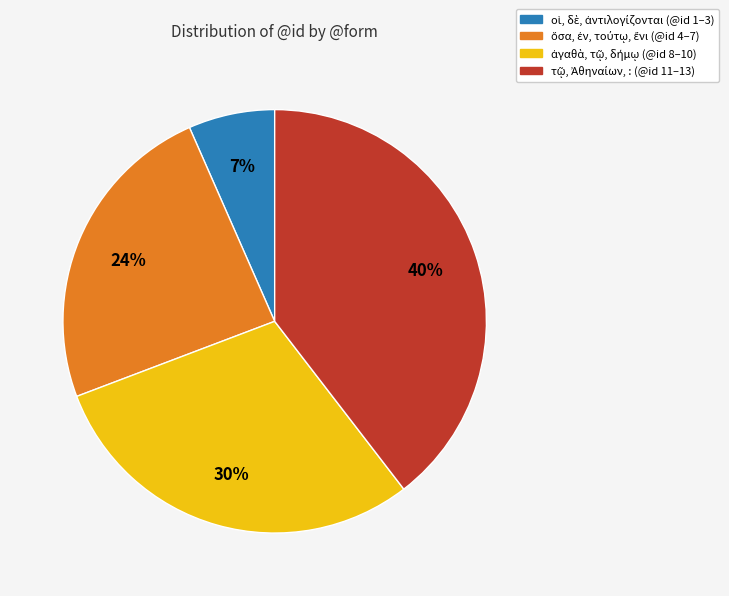

To the nearest percent, what is the difference between the largest and smallest slice percentages?

33%